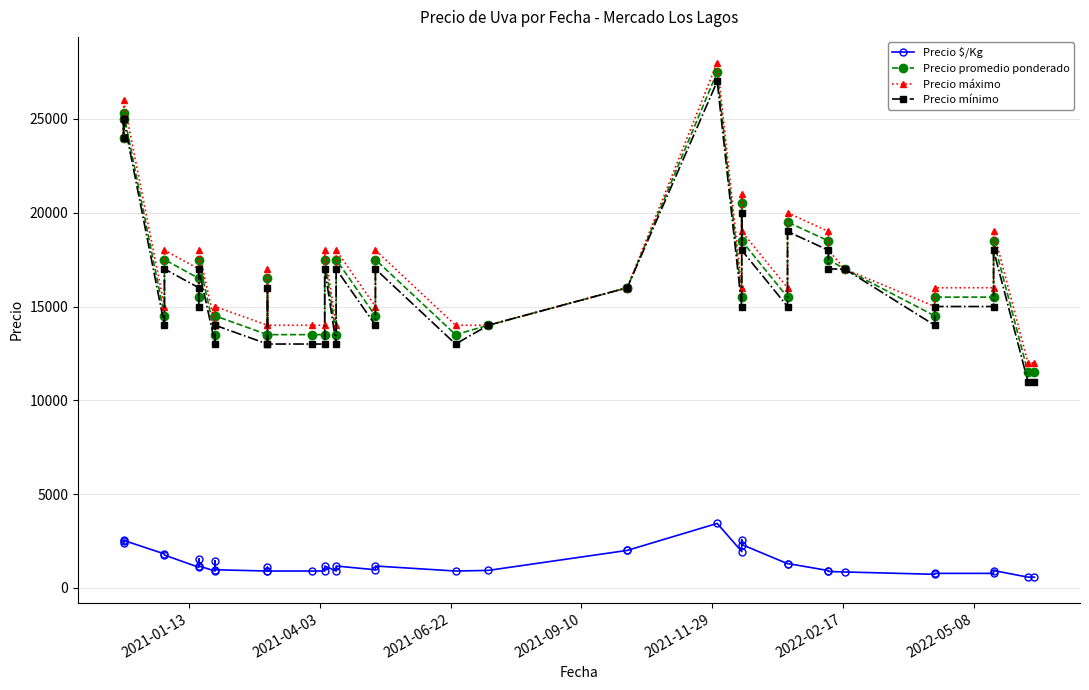

Does the chart have visible grid lines?

Yes